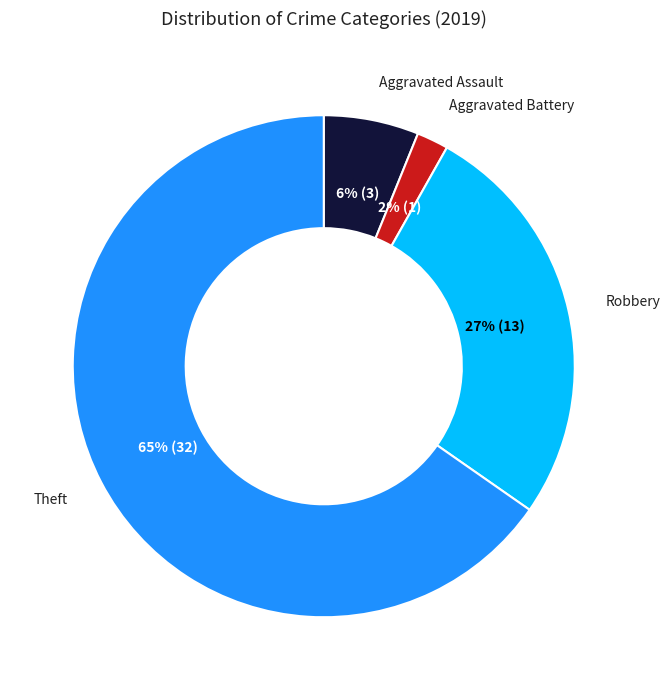

Is there any slice that represents more than half of the pie?

Yes